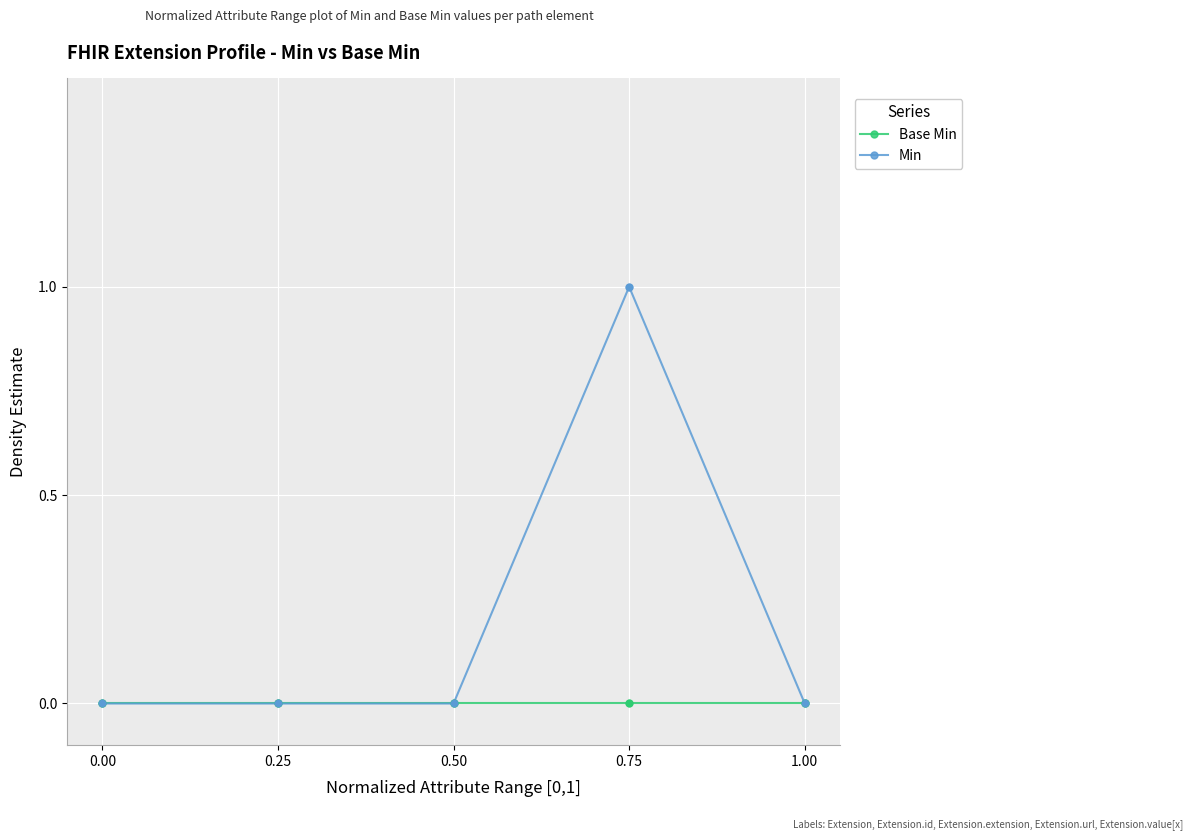

At which category is the sum across all series the highest?

0.75